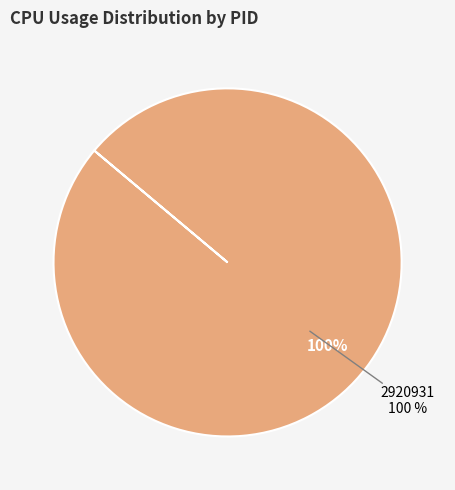

Does 2920931 account for over 50% of the chart?

Yes